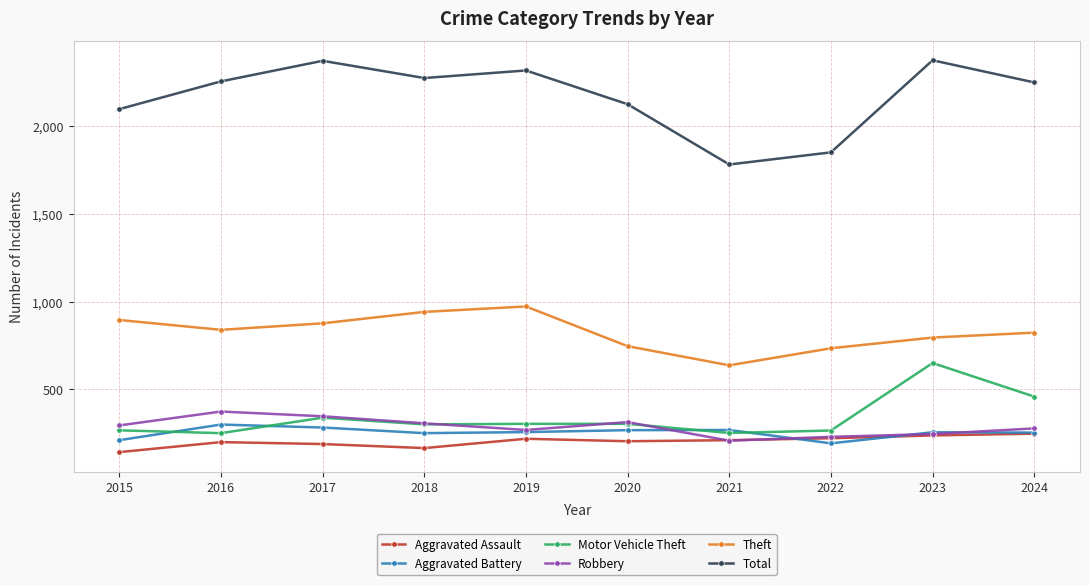

What is the approximate value of Aggravated Battery at 2016?

300